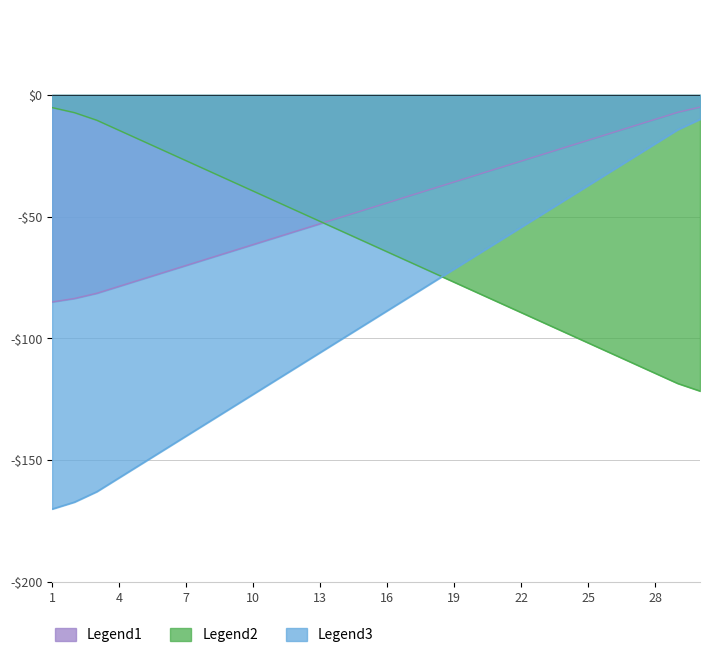

What are all the series names shown in the legend?

Legend1, Legend2, Legend3